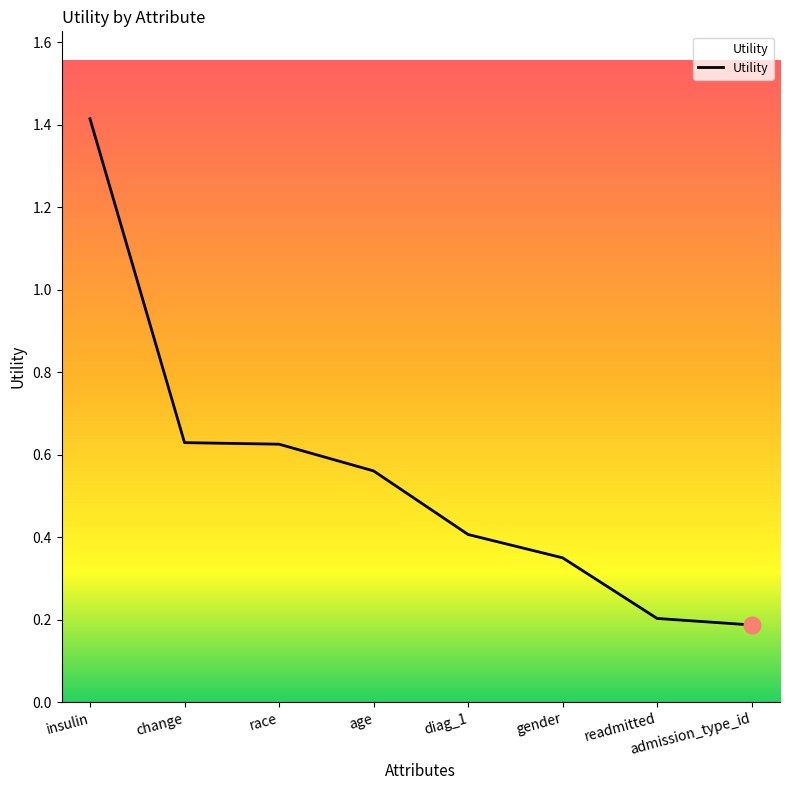

Does the chart display data point markers on the line(s)?

No